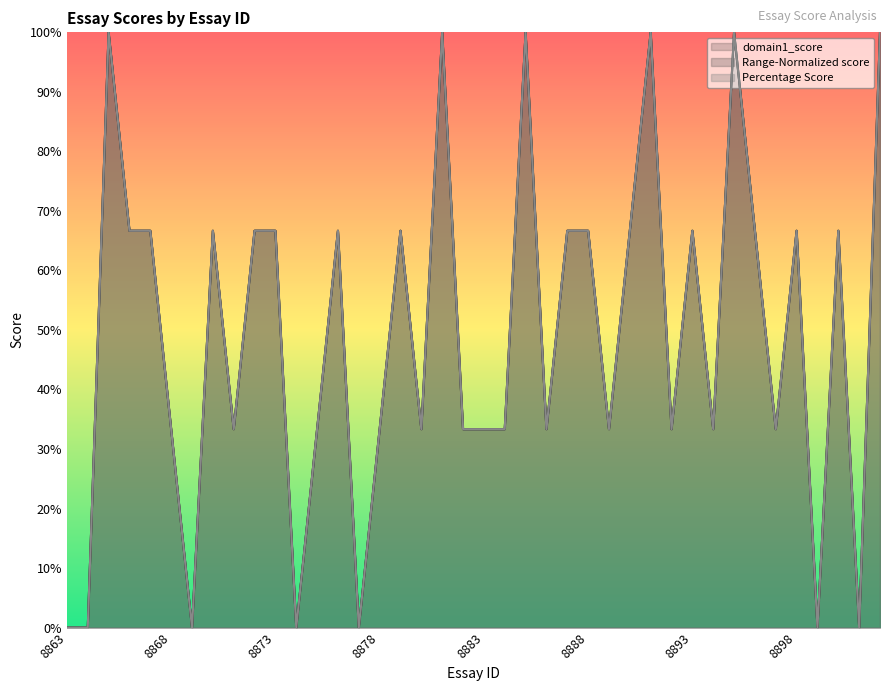

At which label is Percentage Score closest to 50?

8866